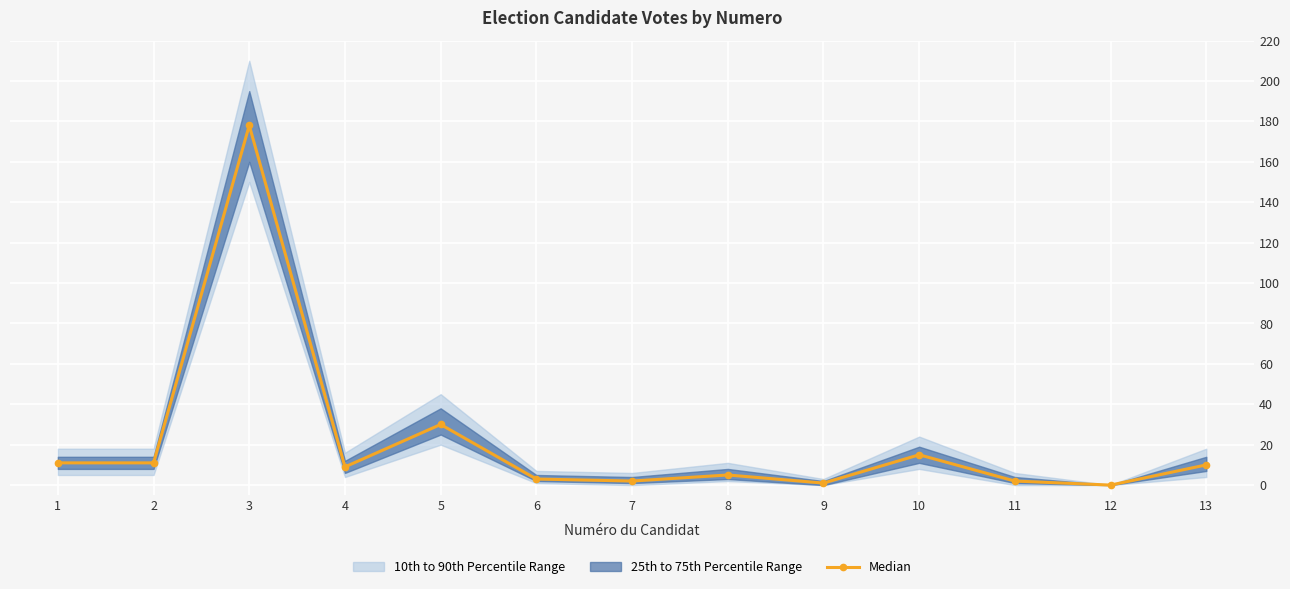

True or false: there are more than 2 points higher than both neighbors.

True